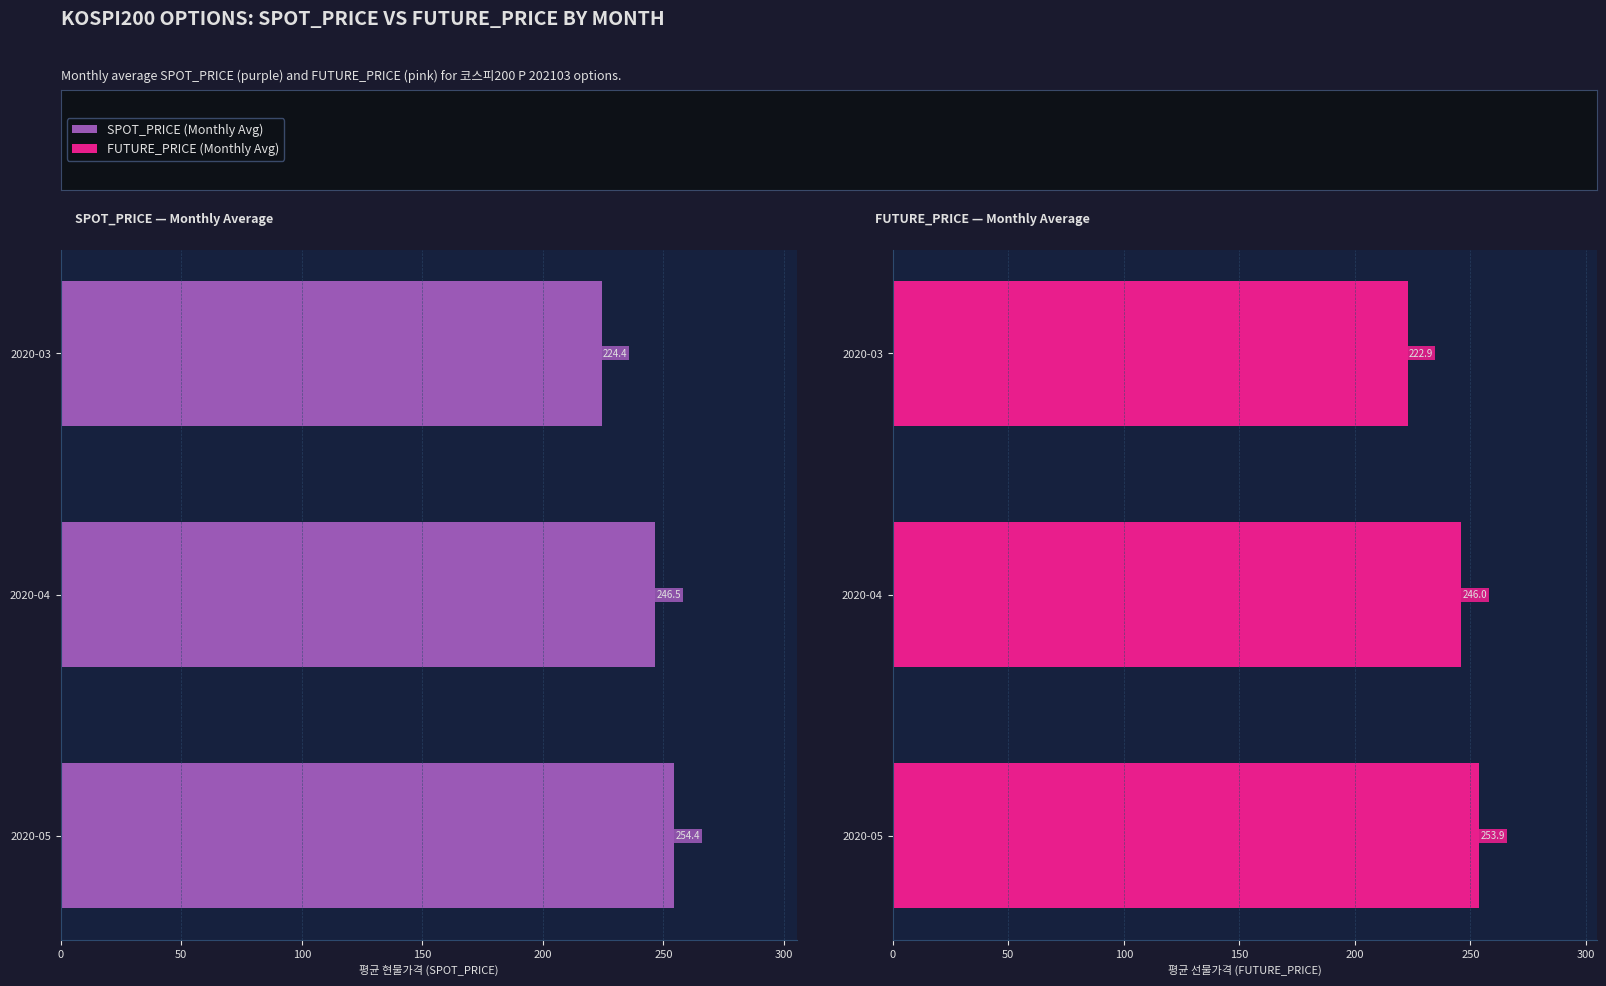

The value of SPOT_PRICE at 2020-04 is 128.2. True or false?

False